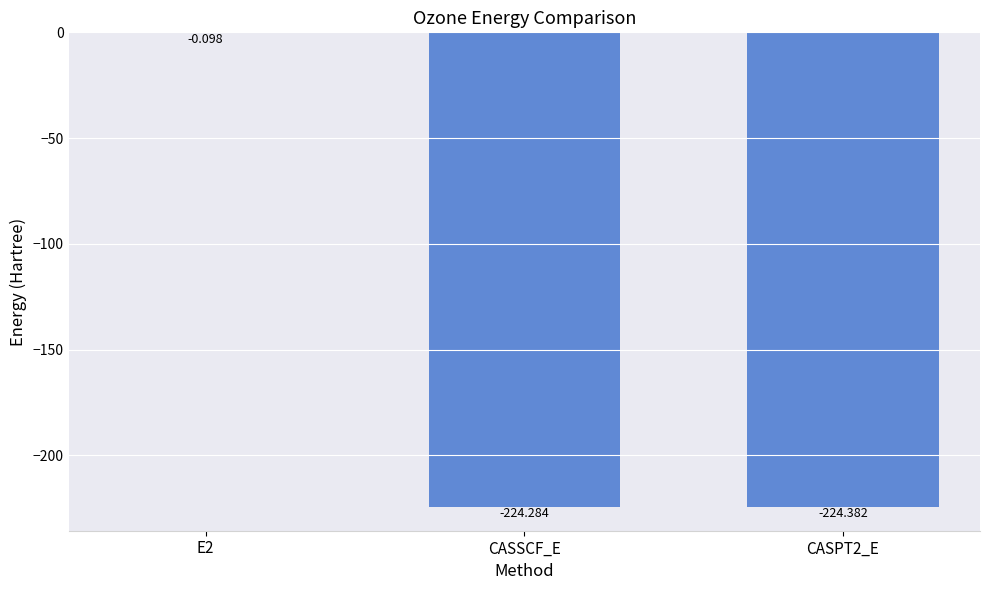

Which has a higher value, CASSCF_E or CASPT2_E?

CASSCF_E